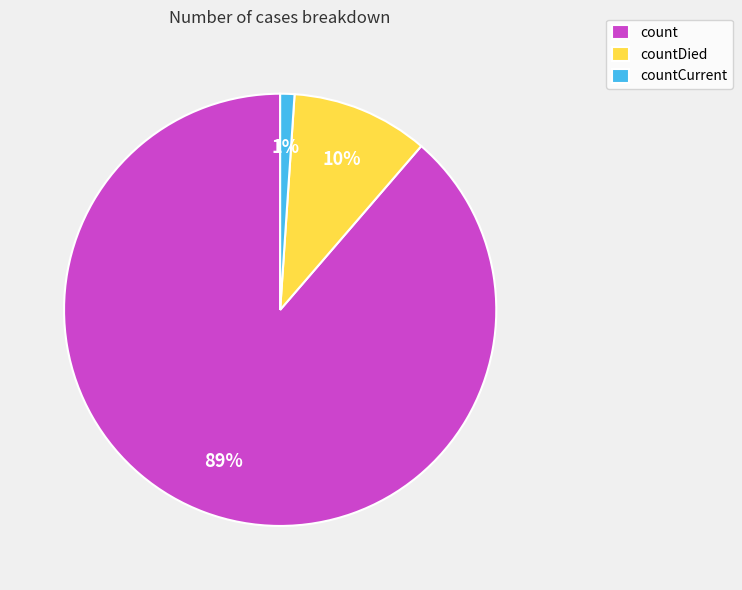

To the nearest percent, what percentage of the pie is countCurrent?

1%